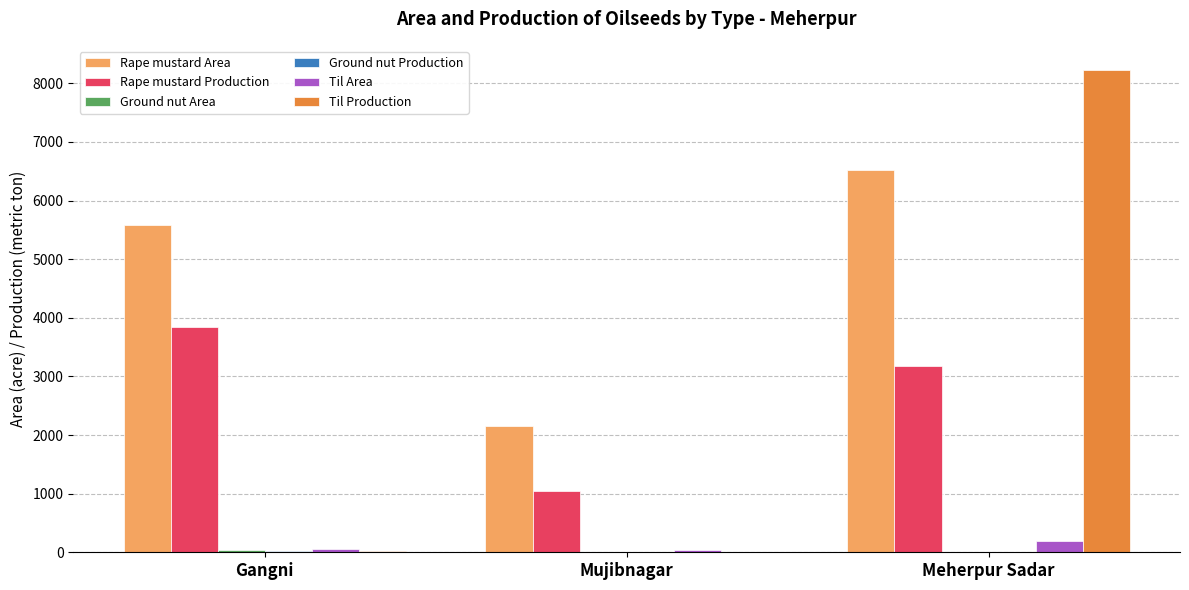

Which label corresponds to the largest value in the chart?

Meherpur Sadar